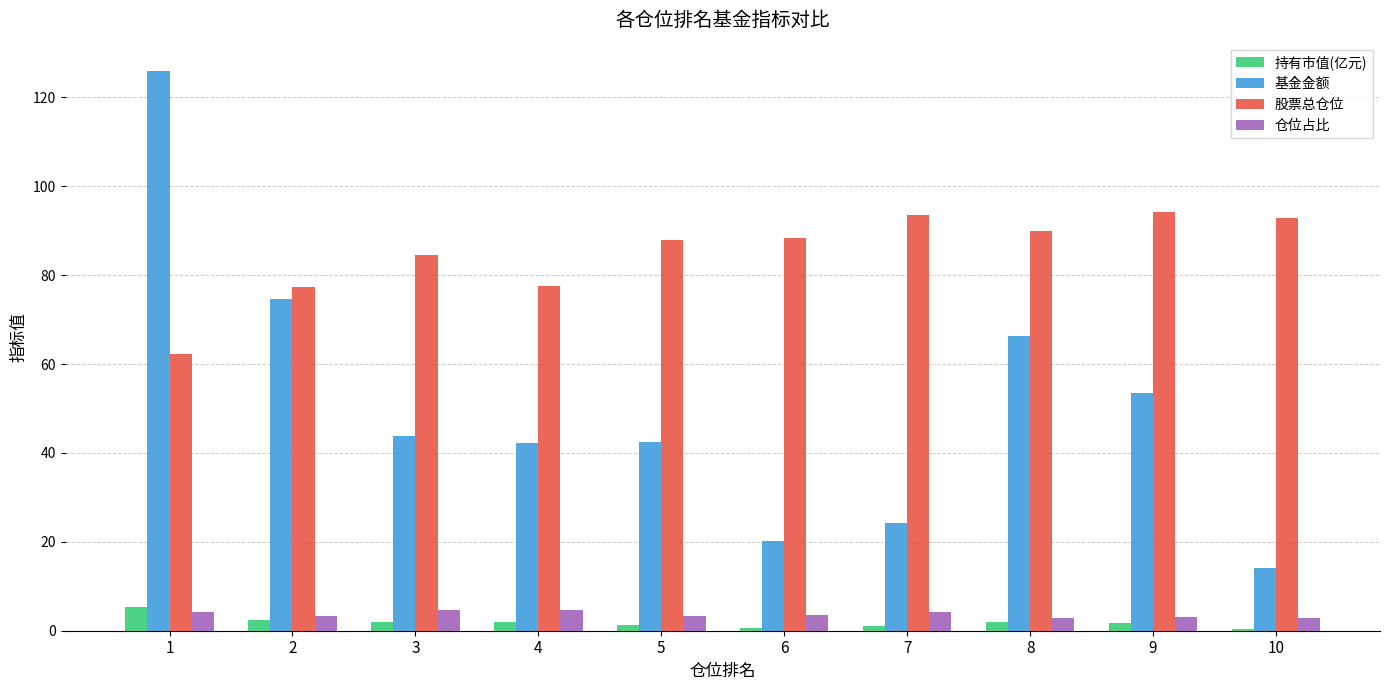

Which series has the largest range (max minus min)?

基金金额